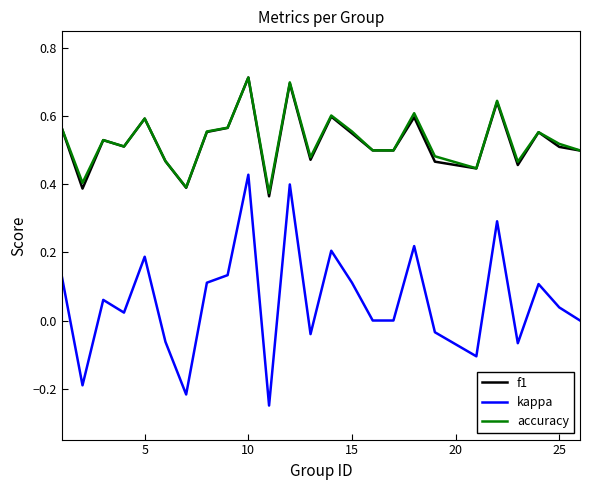

What is the sum of all accuracy values?

13.2